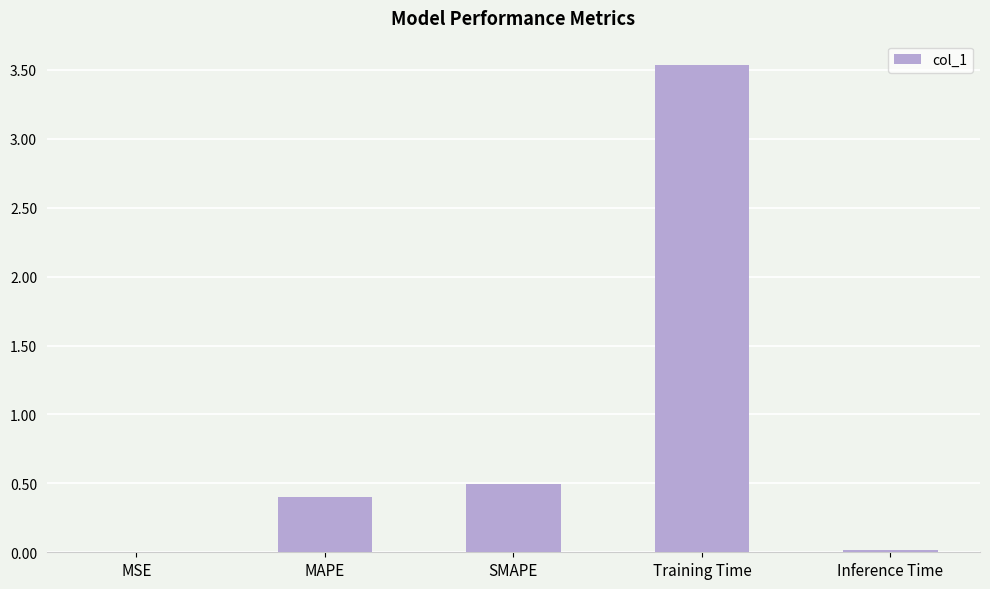

What is the change in value from MAPE to Training Time?

+3.1